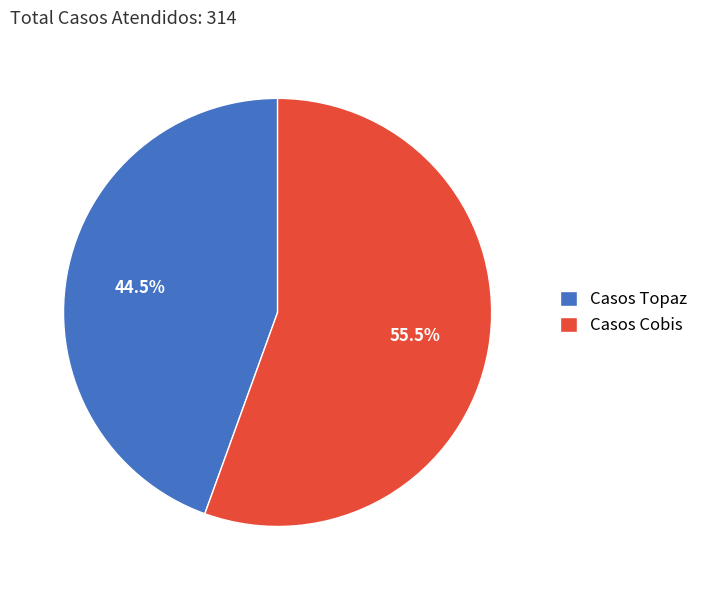

Which slice is the smallest?

Casos Topaz